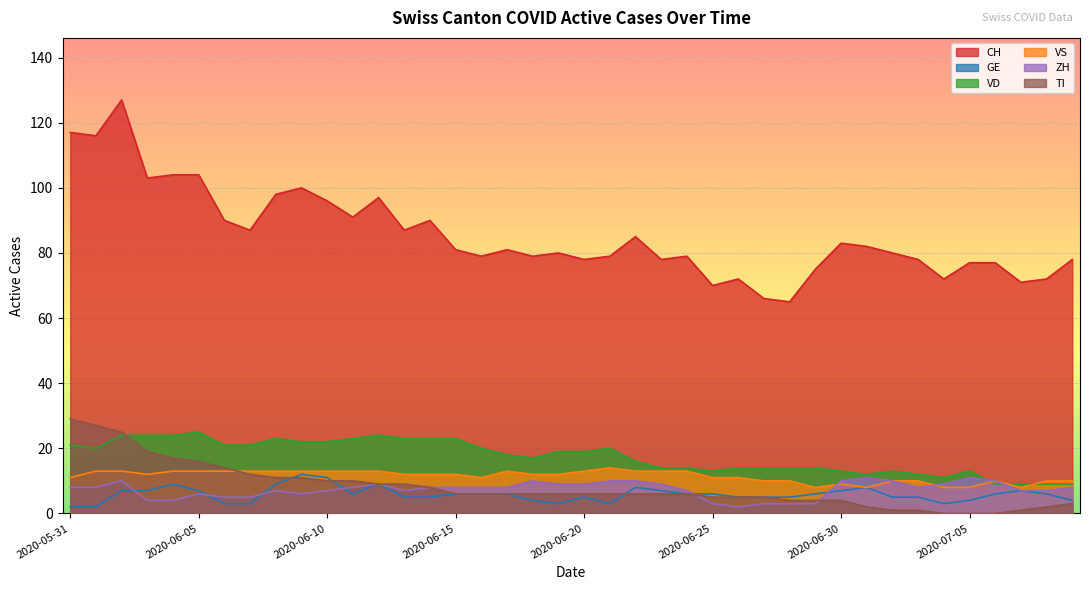

What is the difference between the second highest and minimum values in the TI series?

27